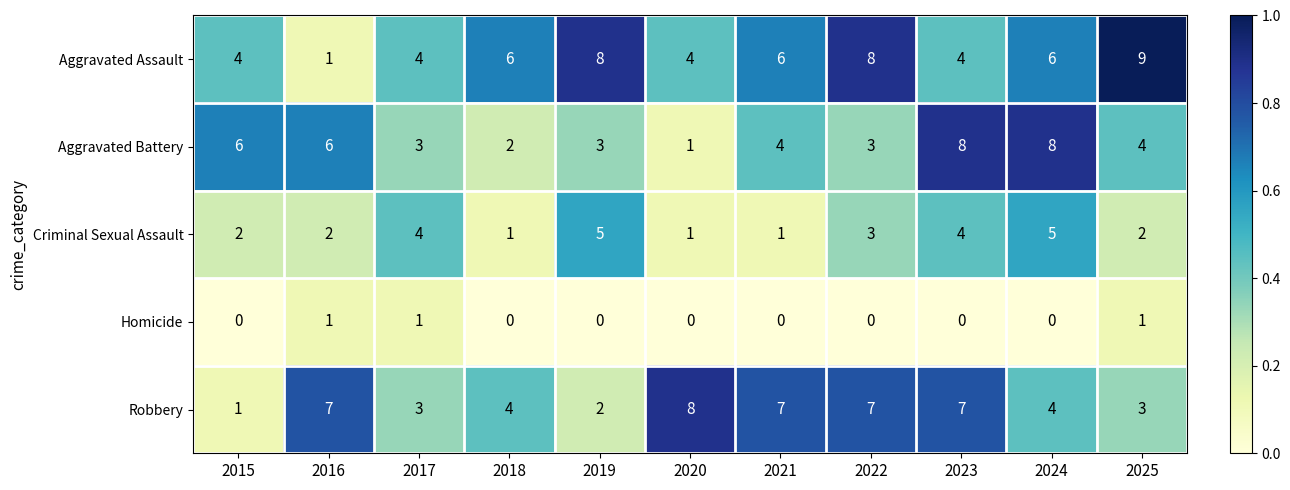

What is the difference between the highest and lowest values at 2018?

6